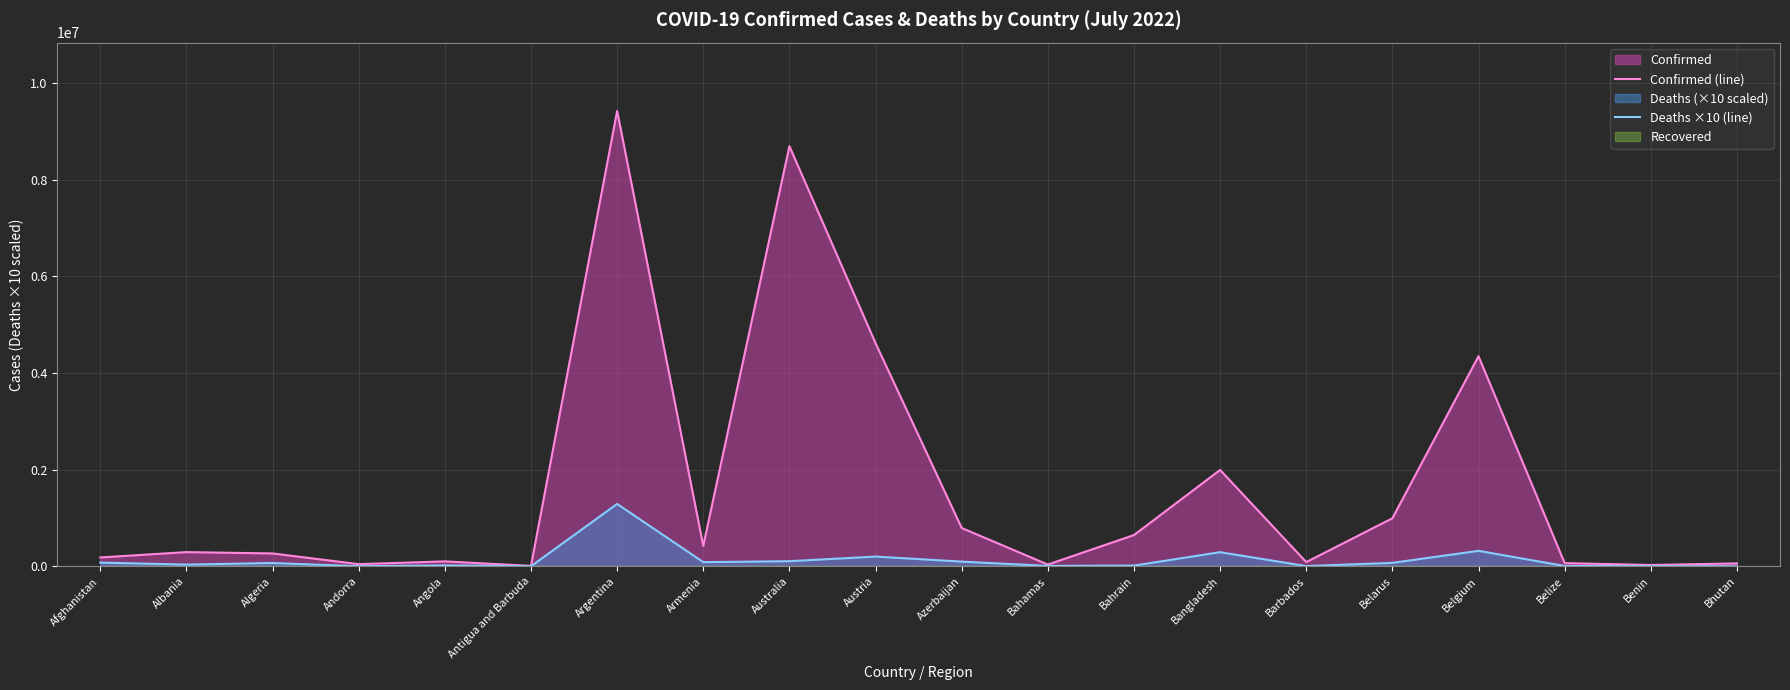

Which series changed the most between Algeria and Bhutan?

Confirmed (line)